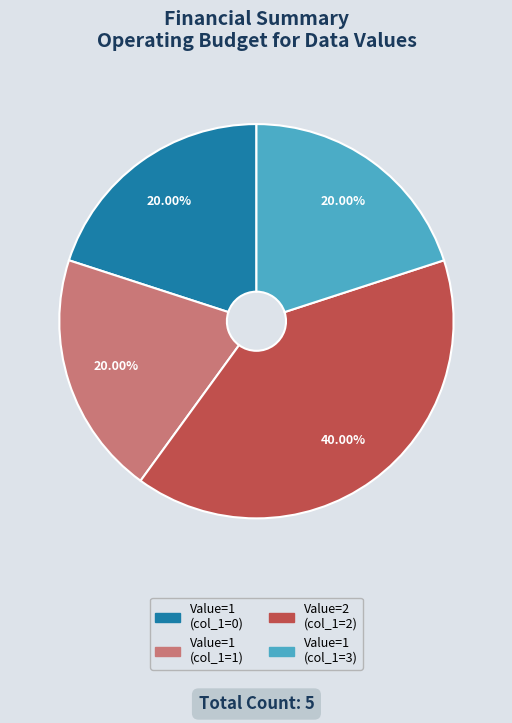

Is there a majority slice in this chart?

No